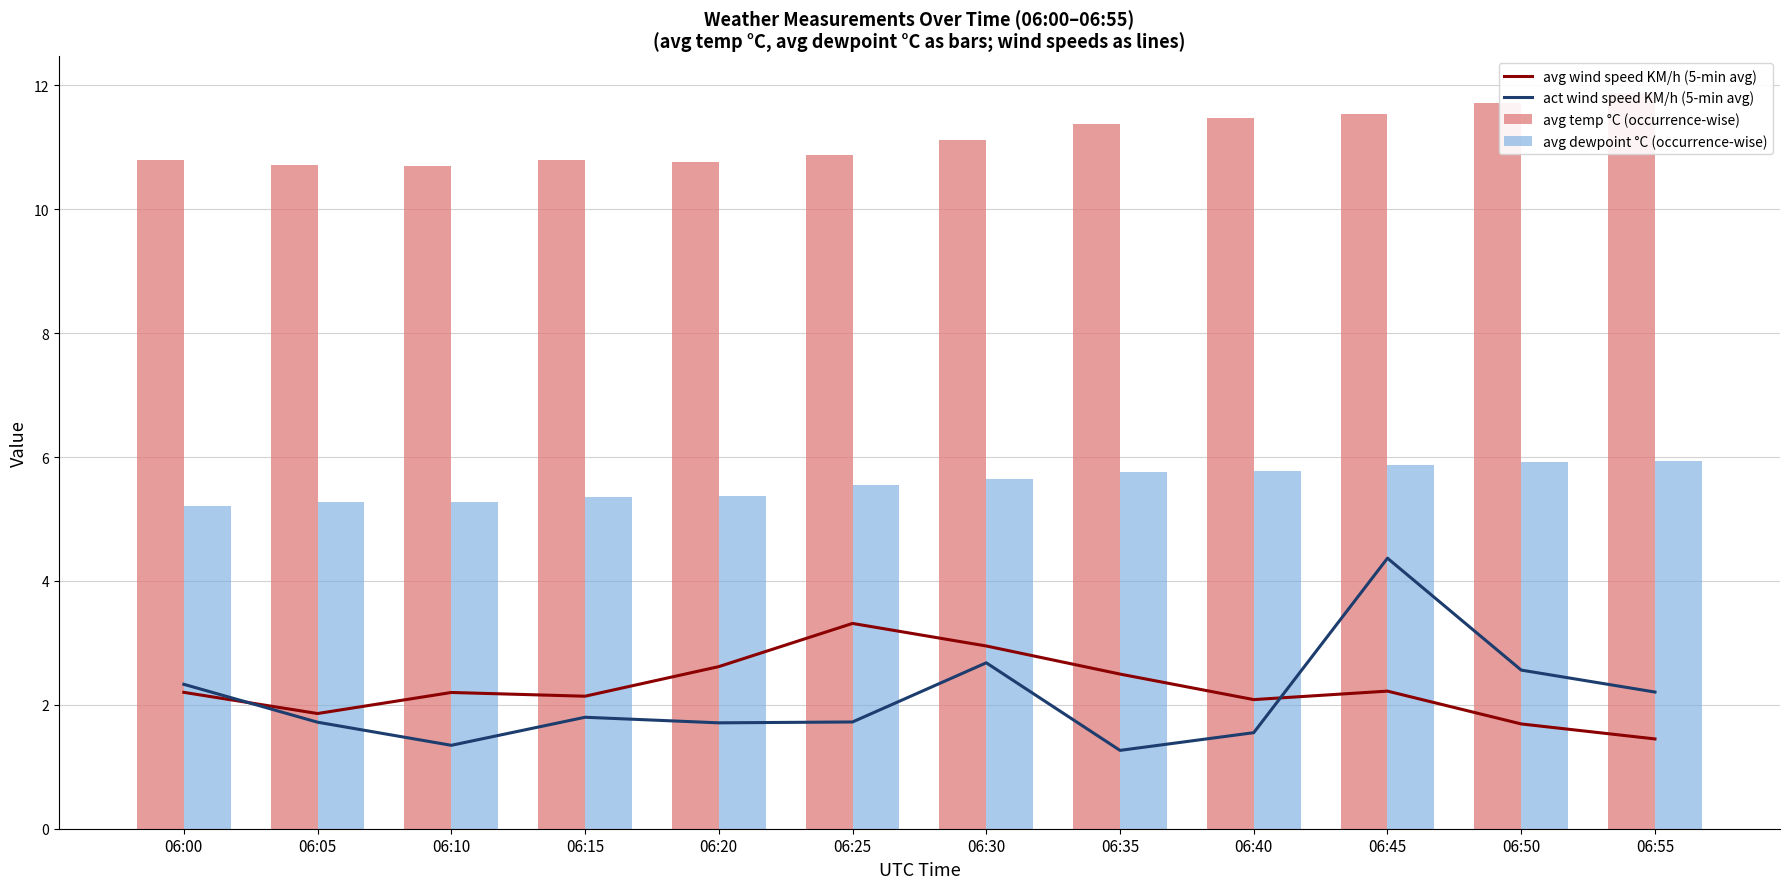

What is the difference between the avg wind speed KM/h (5-min avg) values at 06:40 and 06:50?

0.4